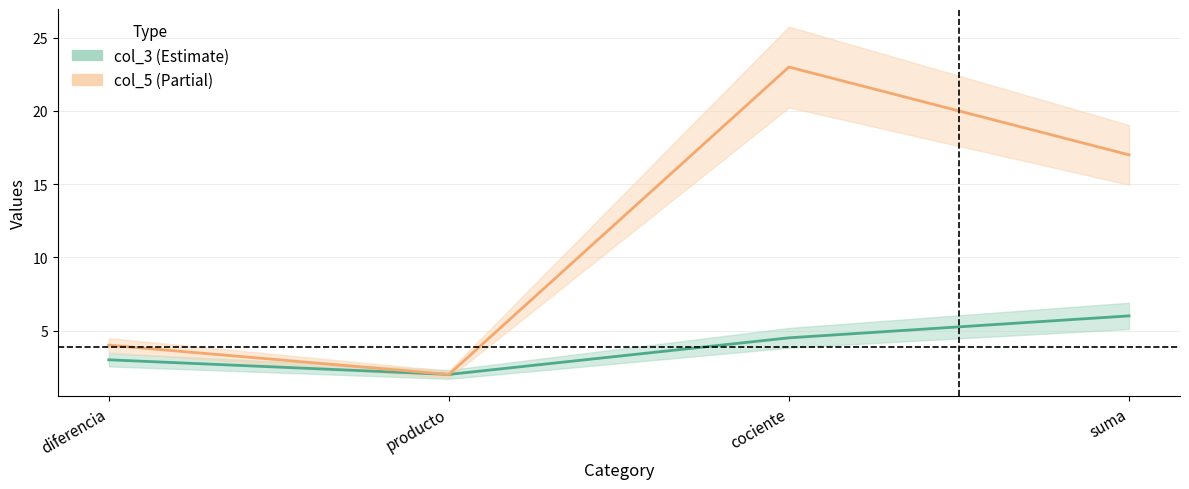

Reading left to right, transcribe all the data shown in this chart.

col_3 line: diferencia=3.0	producto=2.0	cociente=4.5	suma=6.0
col_5 line: diferencia=4.0	producto=2.0	cociente=23.0	suma=17.0